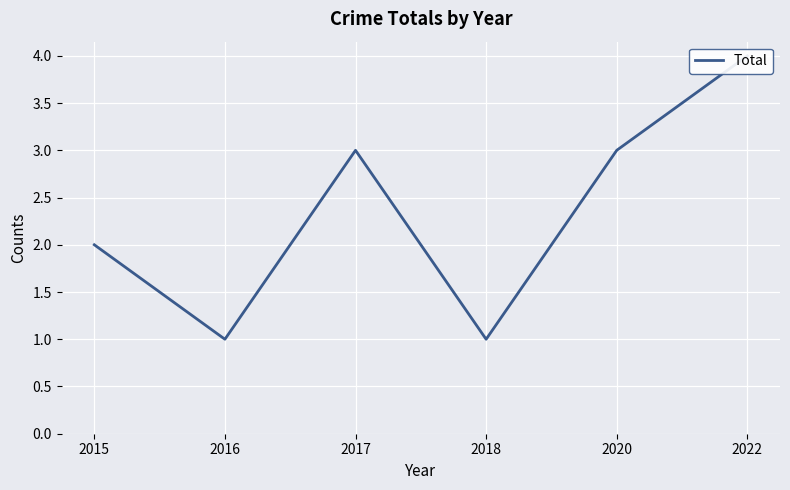

True or false: the data shows 1 at 2018.

True